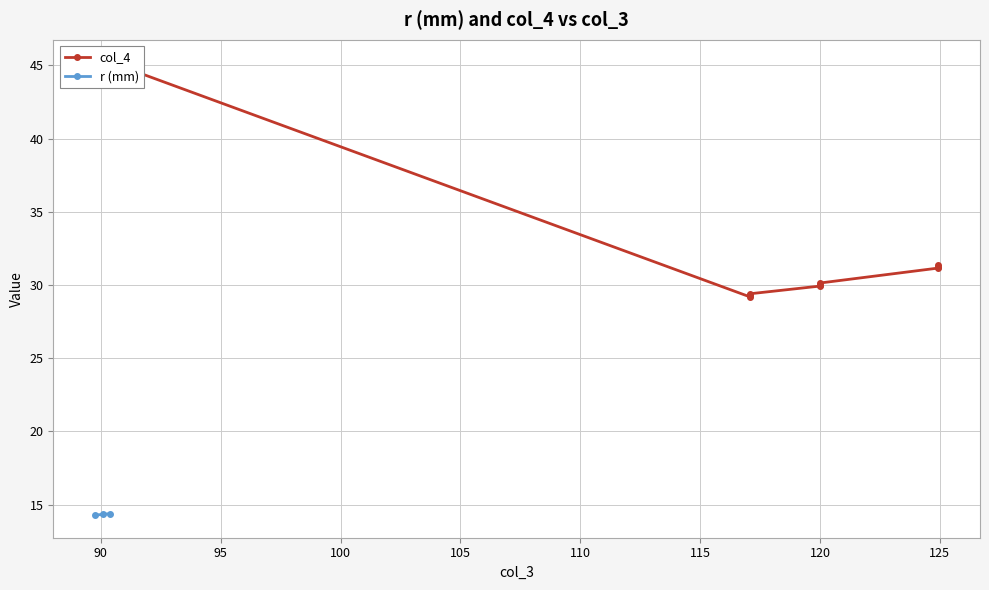

What is the value of the r (mm) point at the 3rd from the left?

14.4